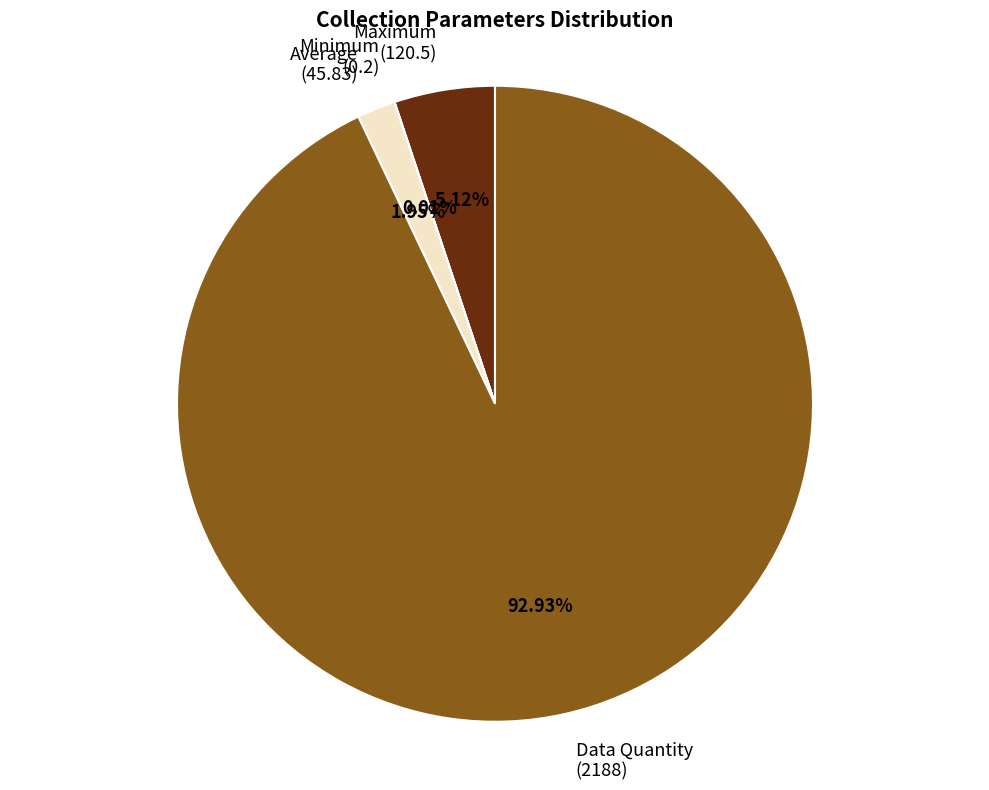

Do Average (45.83) and Maximum (120.5) together represent more than half of the pie?

No